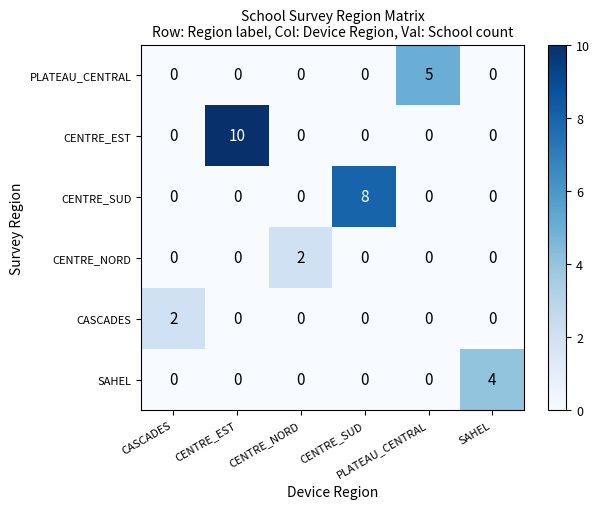

What is the maximum value shown in the chart?

10